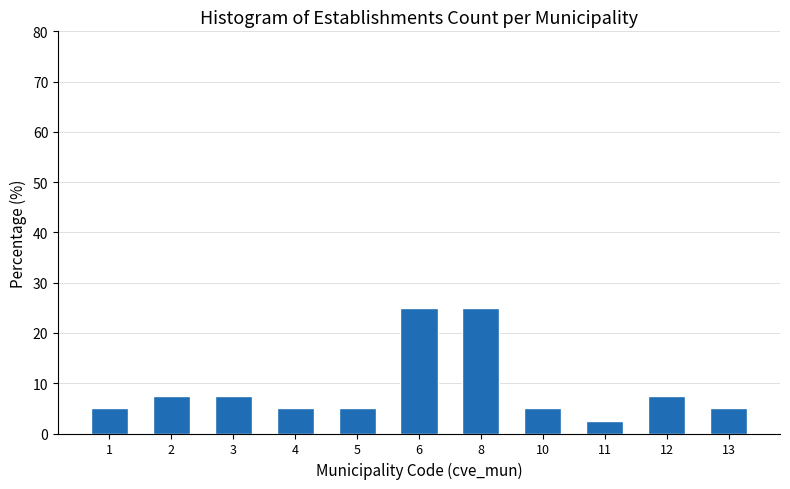

Reading right to left, transcribe all the data shown in this chart.

5.0	7.5	2.5	5.0	25.0	25.0	5.0	5.0	7.5	7.5	5.0